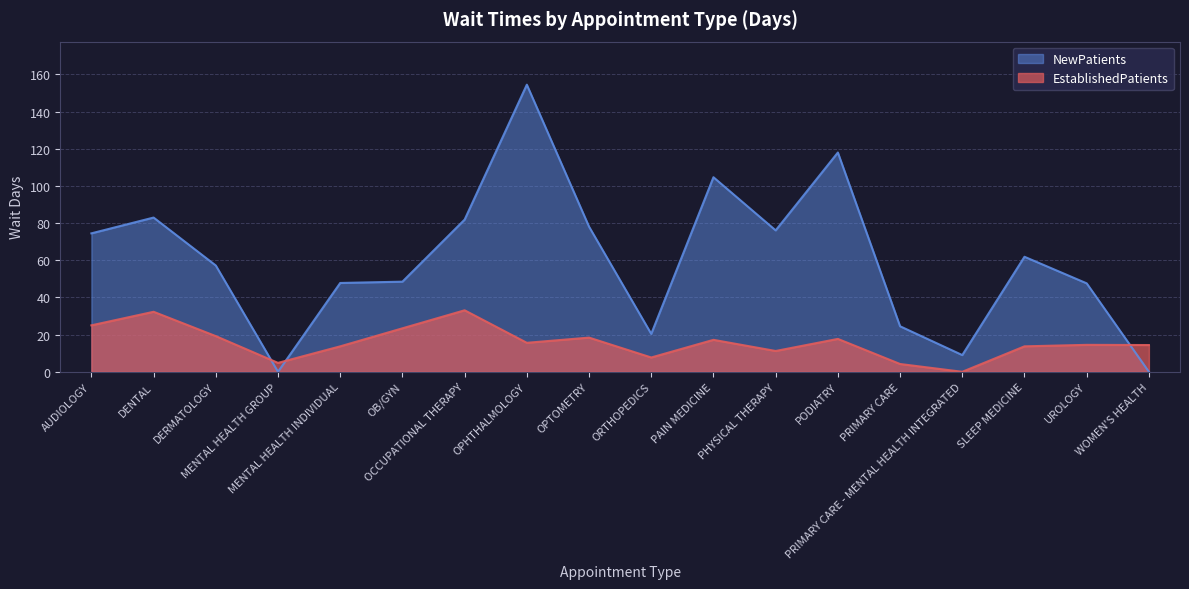

Which category has the lowest value across all series?

PRIMARY CARE - MENTAL HEALTH INTEGRATED